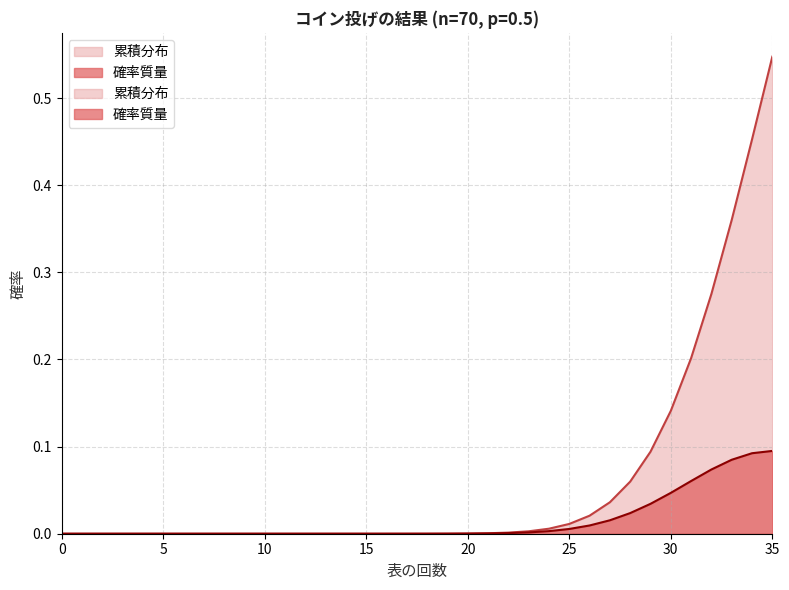

What is the maximum value for 累積分布?

0.5